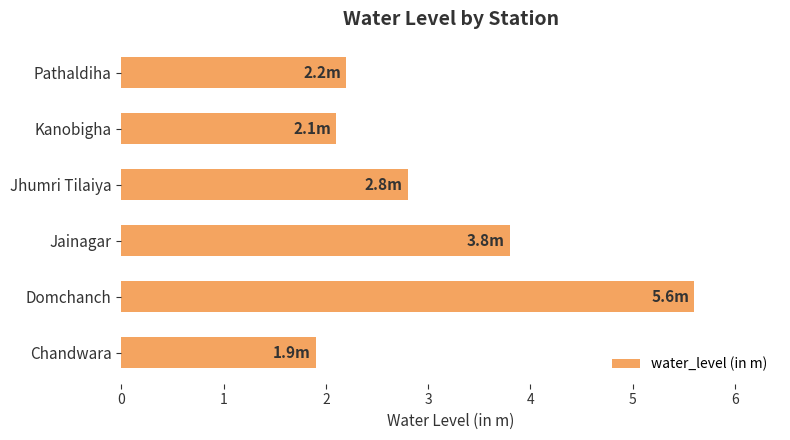

What is the maximum value shown in the chart?

5.6